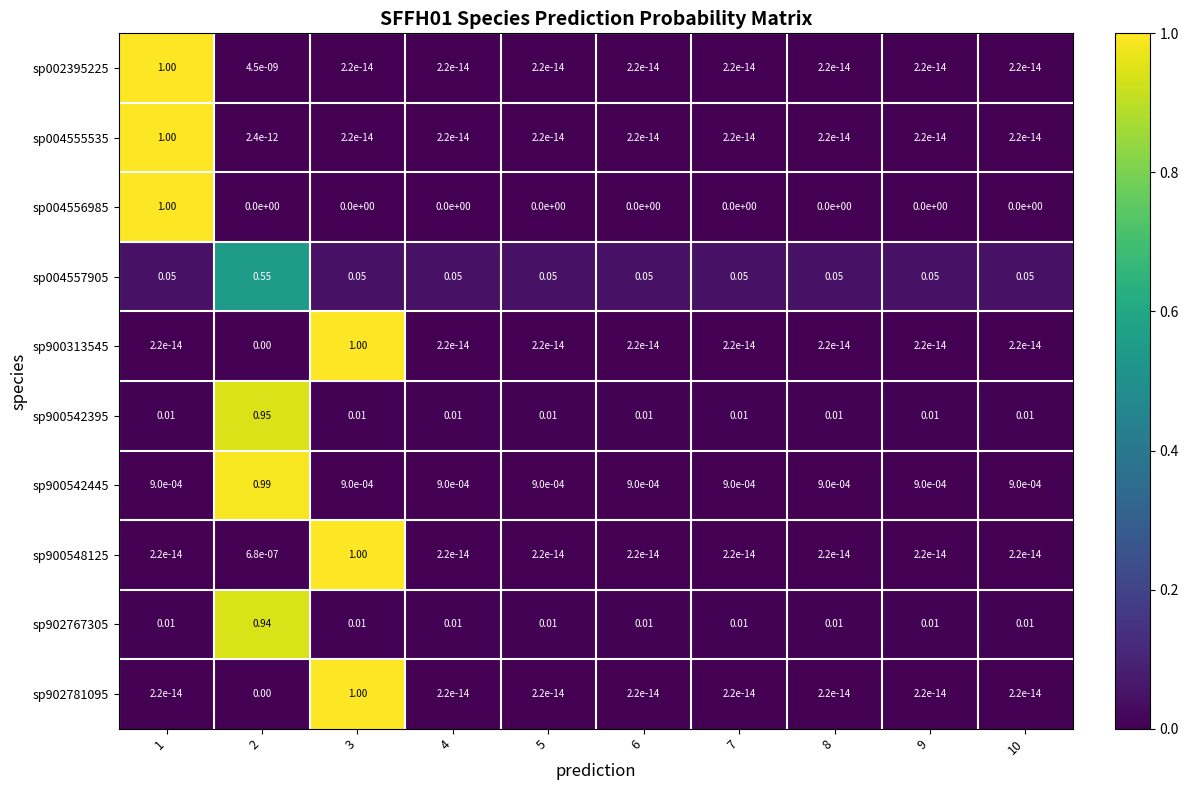

Is the value of sp902767305 at 4 greater than the value of sp004555535 at 8?

Yes